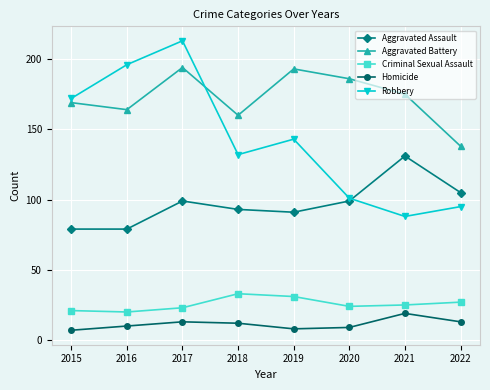

In Criminal Sexual Assault, how many points are higher than both neighbors (excluding endpoints)?

1